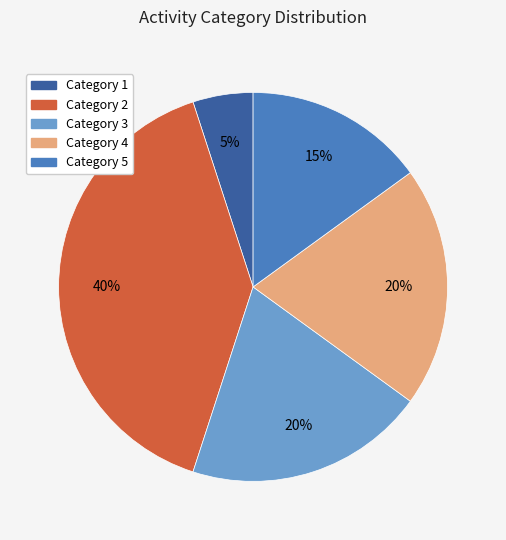

Does any single category account for the majority?

No